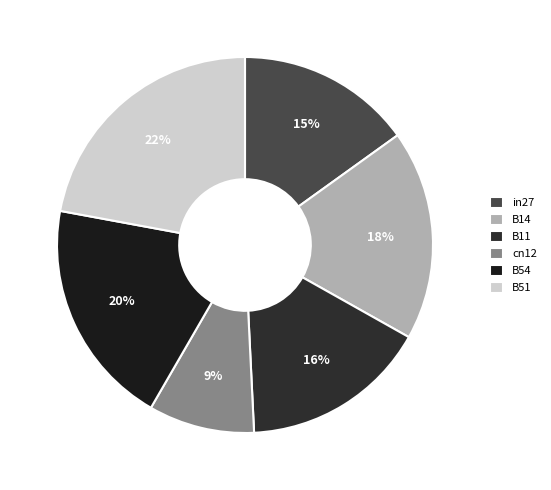

True or false: B54 accounts for 20% of the total.

True